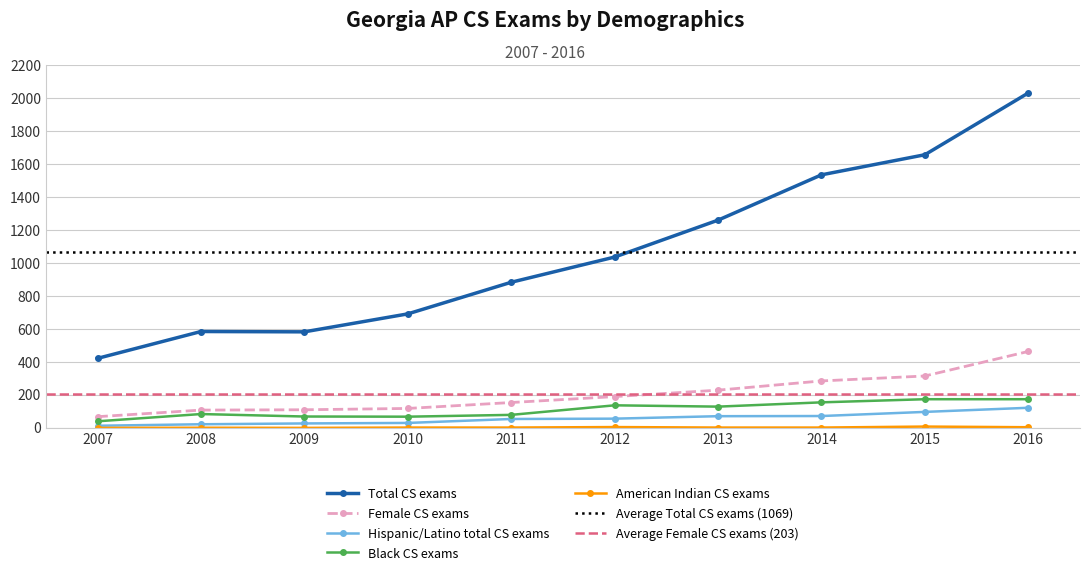

True or false: Total CS exams and Black CS exams cross at least once.

False